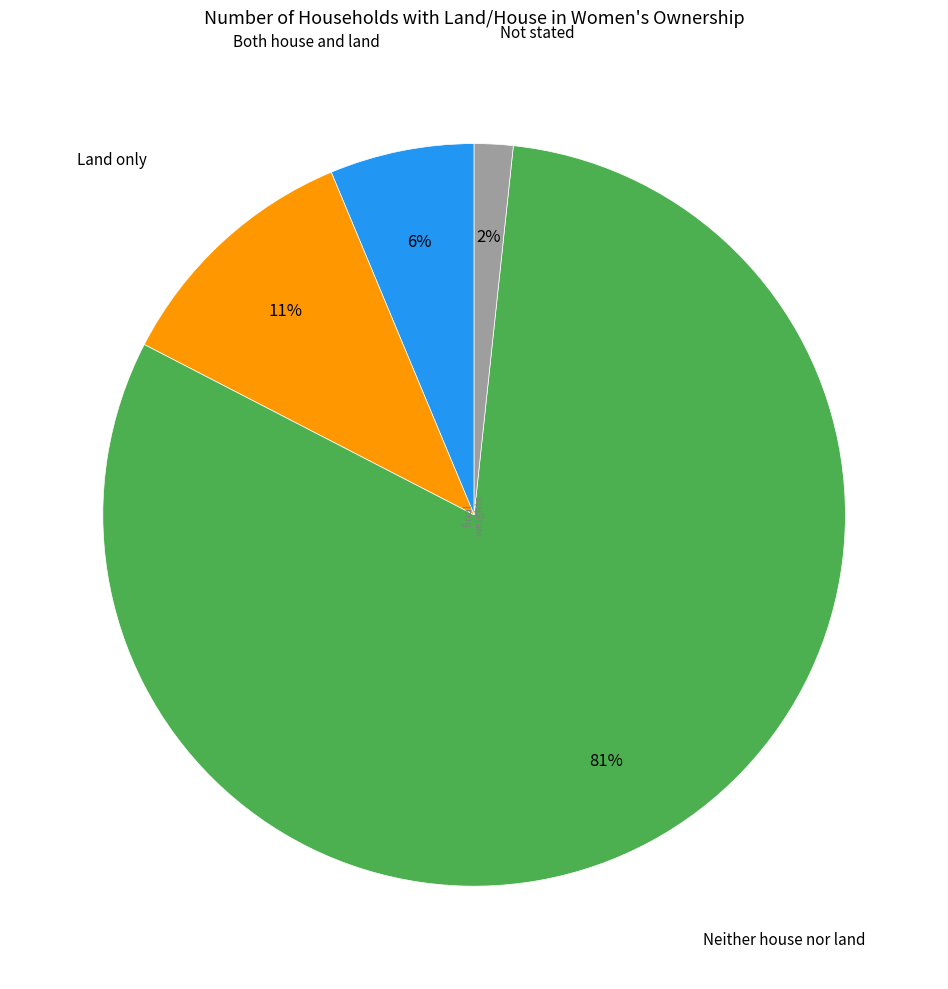

Does any single category account for the majority?

Yes